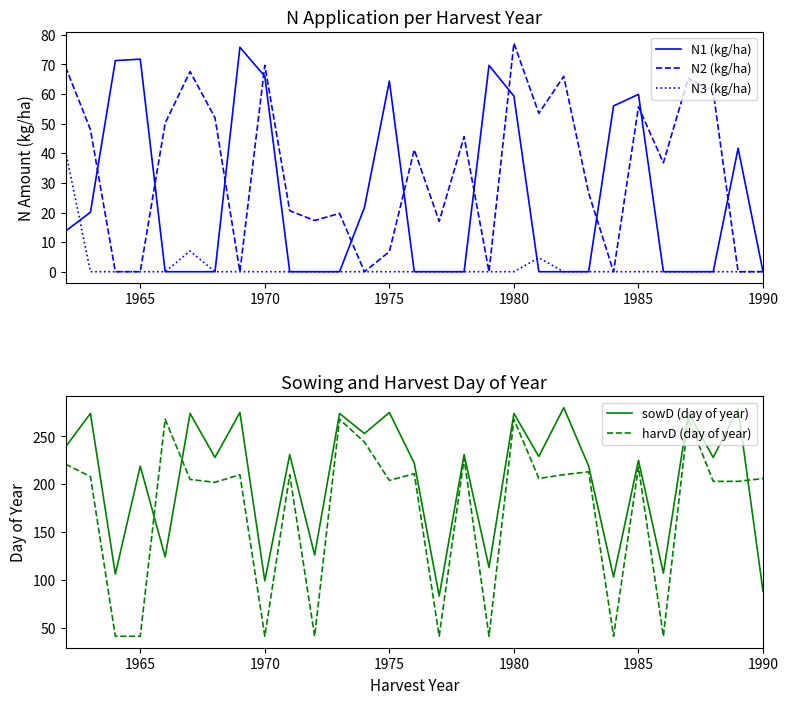

Is it true that N2 (kg/ha) equals 77.2 at 1980?

True